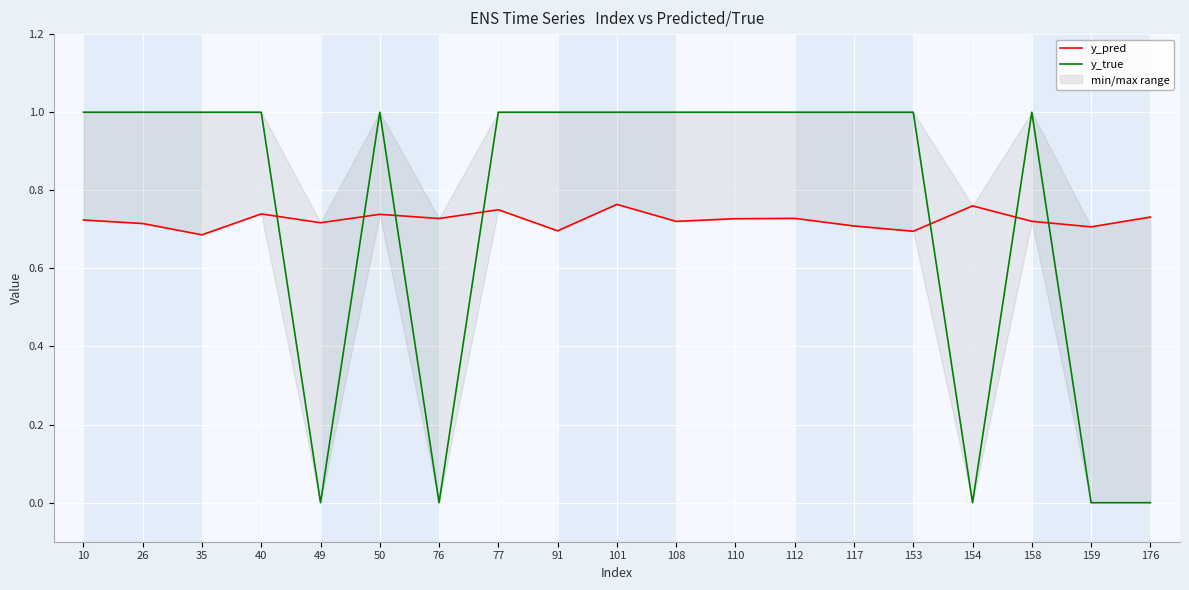

Where is the first local minimum for y_pred?

35